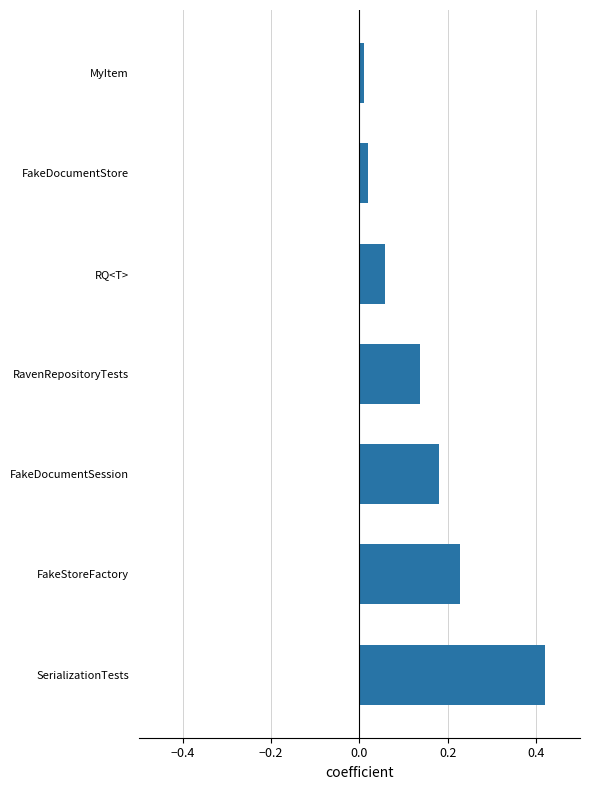

The chart shows a value of 0.3 at FakeDocumentSession. True or false?

False